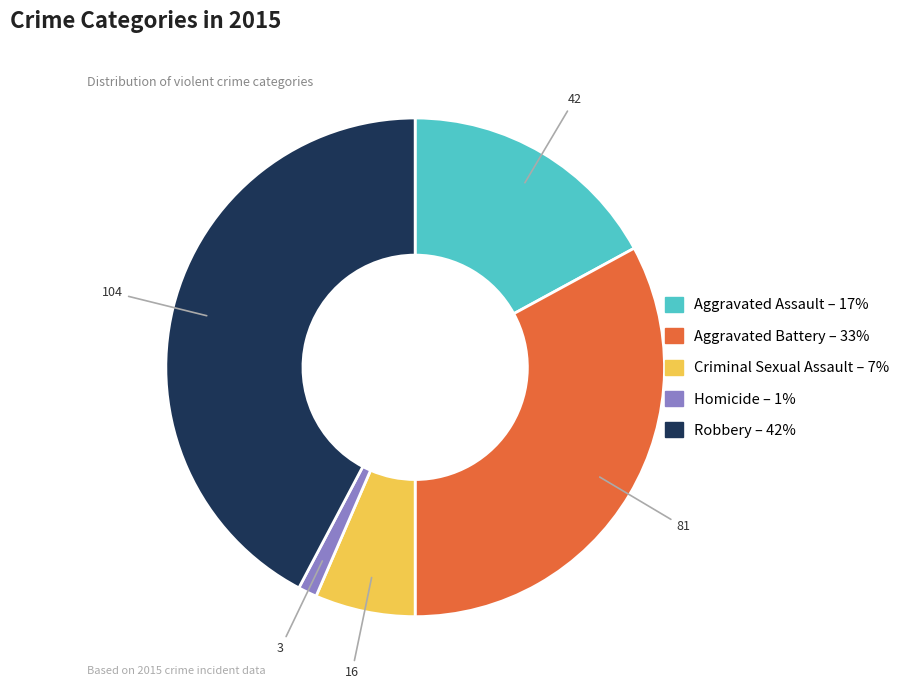

Combined, do Robbery and Homicide account for over 50%?

No